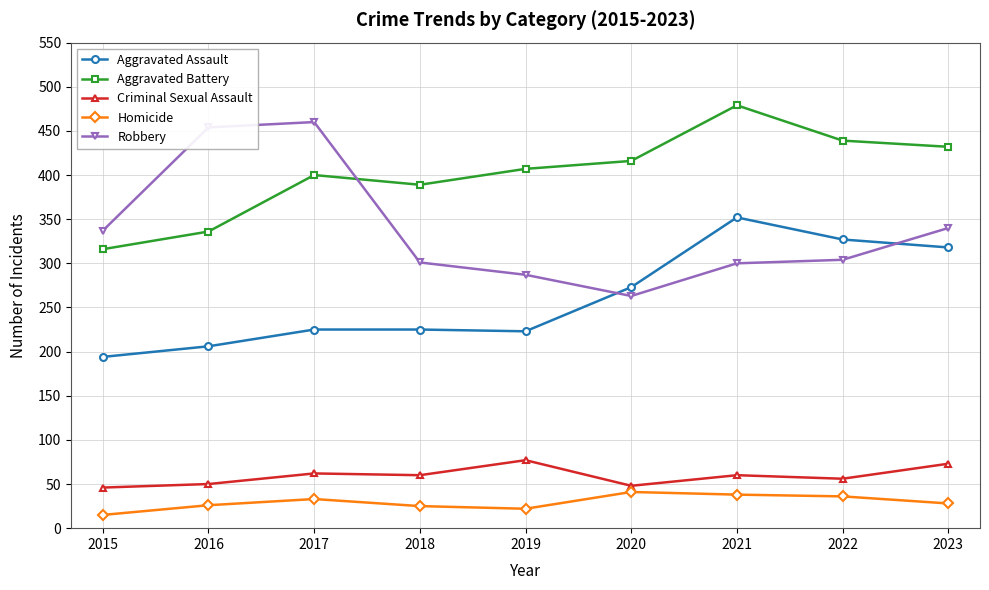

Which series changed the most between 2017 and 2021?

Robbery